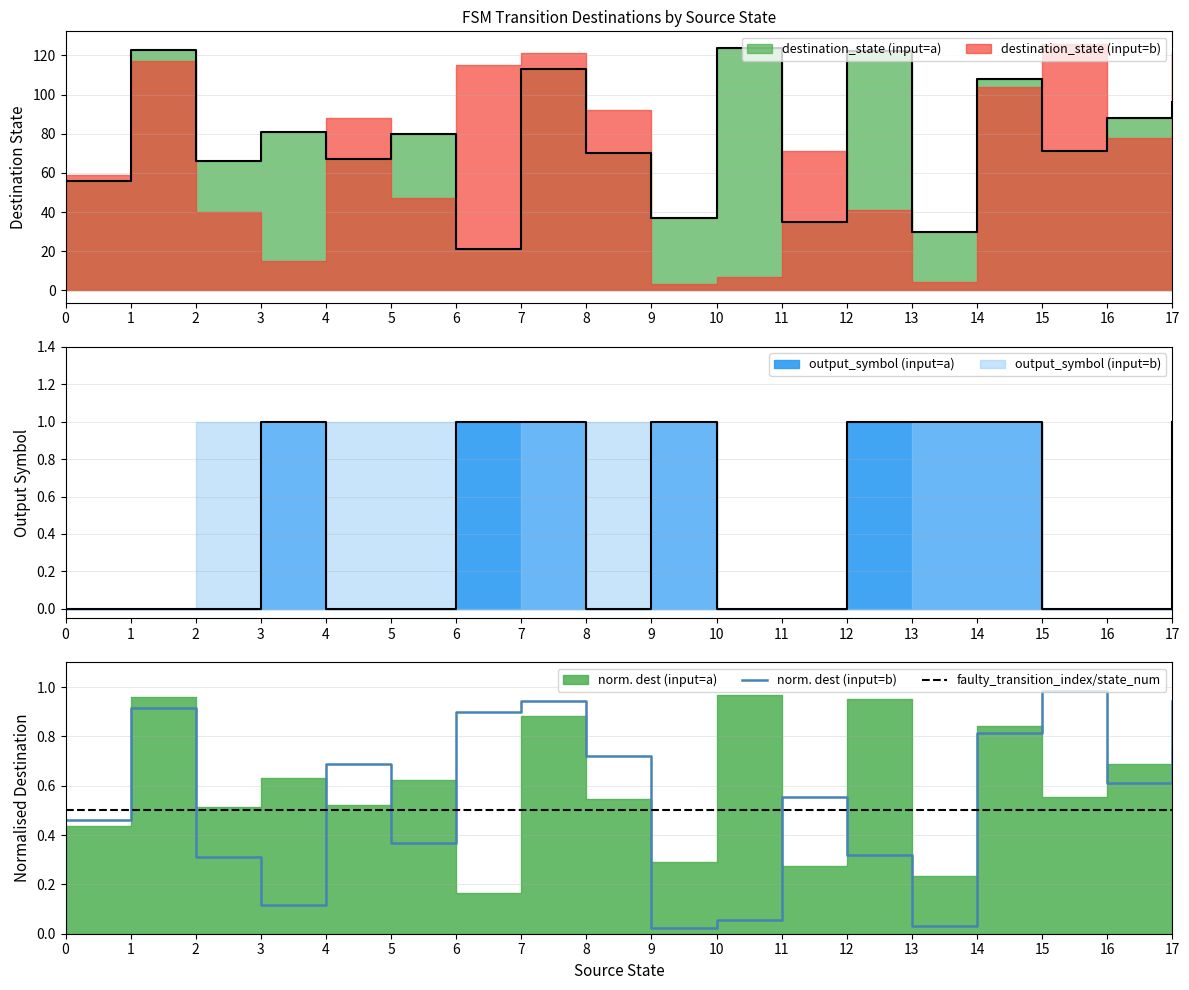

What is the difference between the highest and lowest values at 3?

0.4